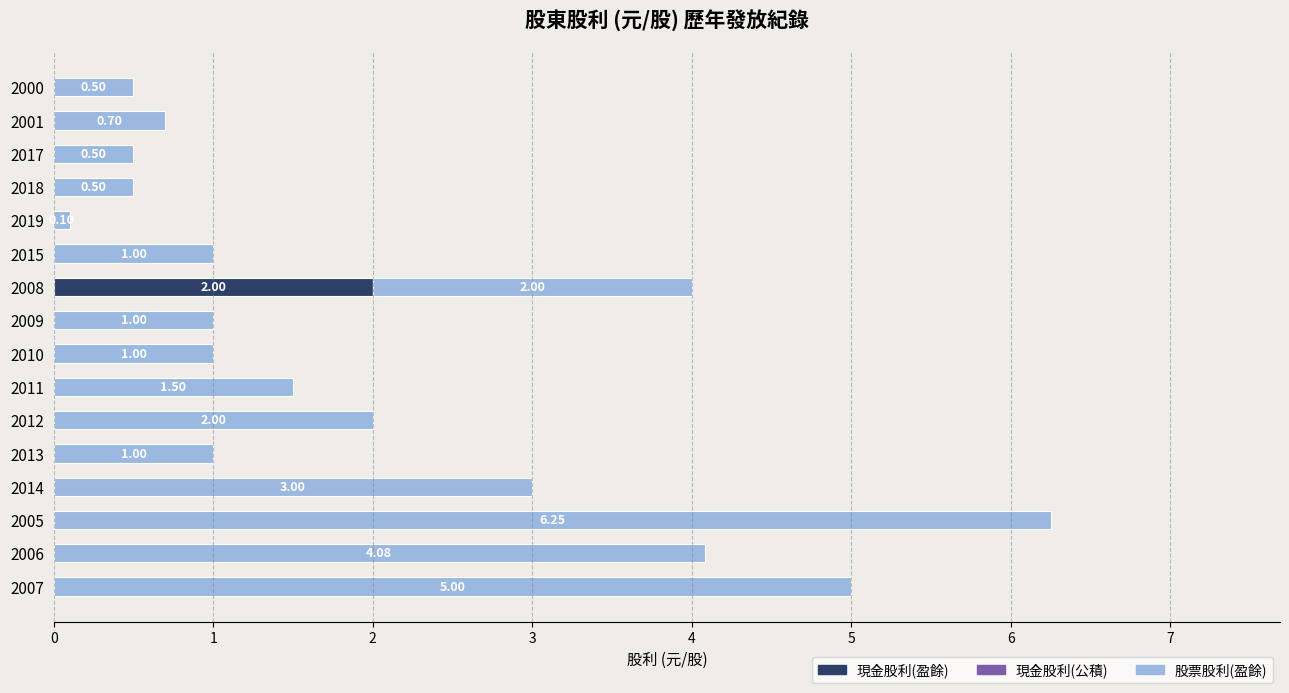

What is the total value across all series at 2017?

0.5